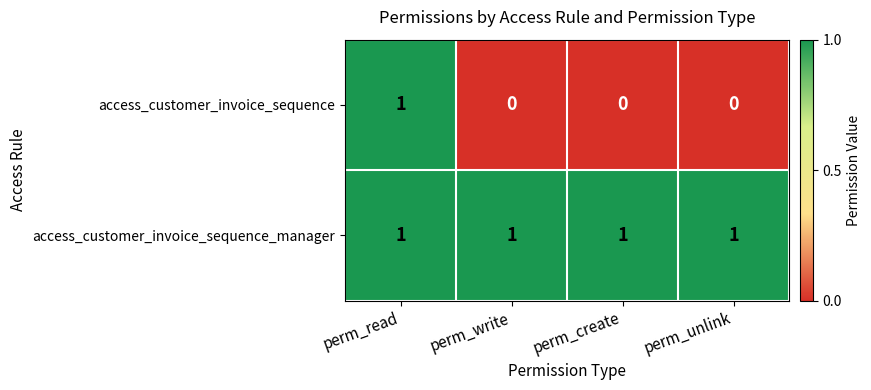

Rank the series at perm_write from lowest to highest value.

access_customer_invoice_sequence, access_customer_invoice_sequence_manager